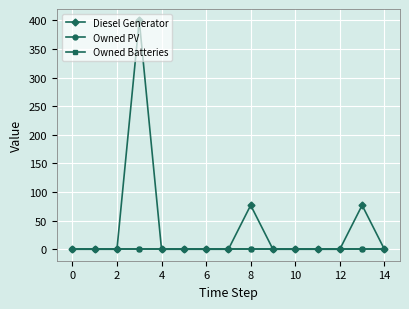

Is this an area chart (filled region under the line)?

No